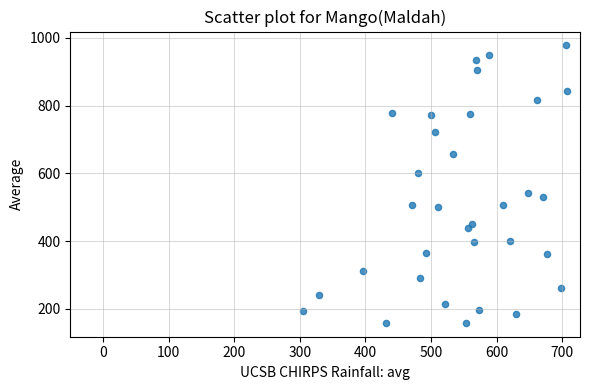

What is the range of Y values (max minus min)?

819